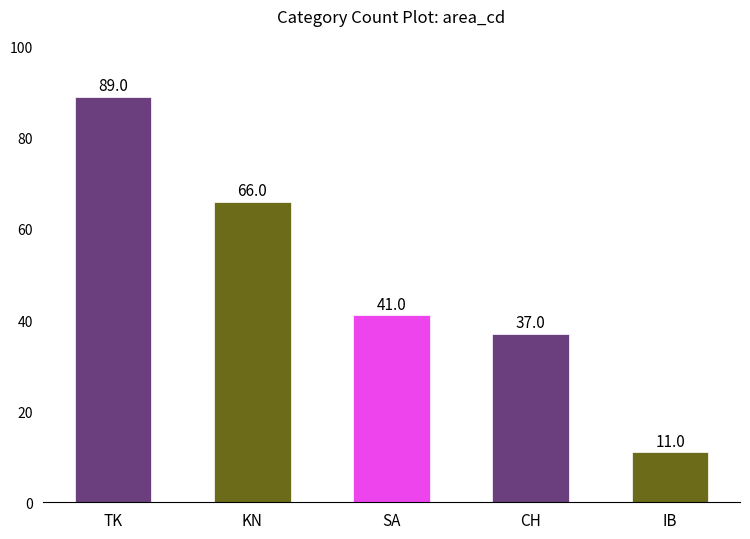

How many data points are less than 41?

2